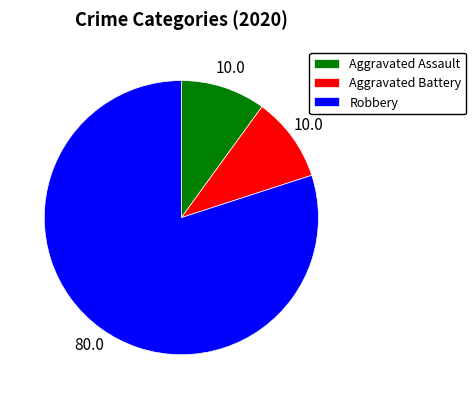

How many segments does this pie chart have?

3